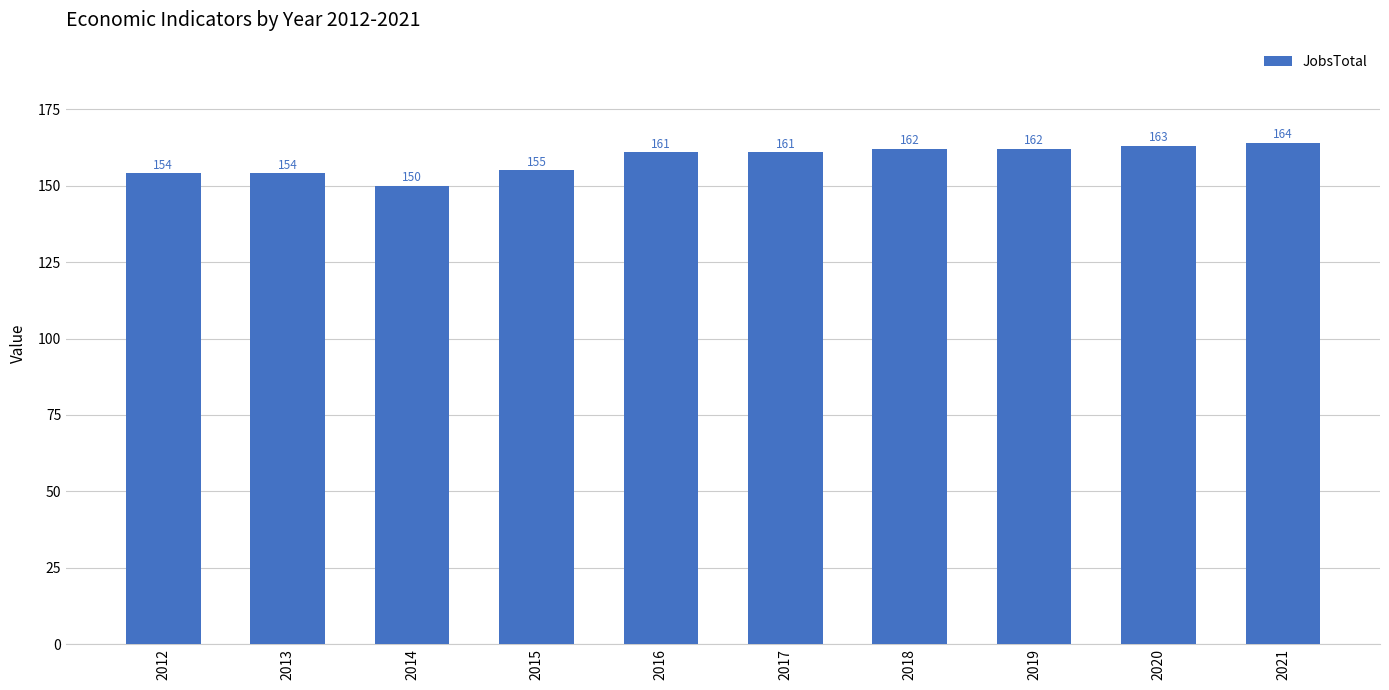

What is the average value?

159